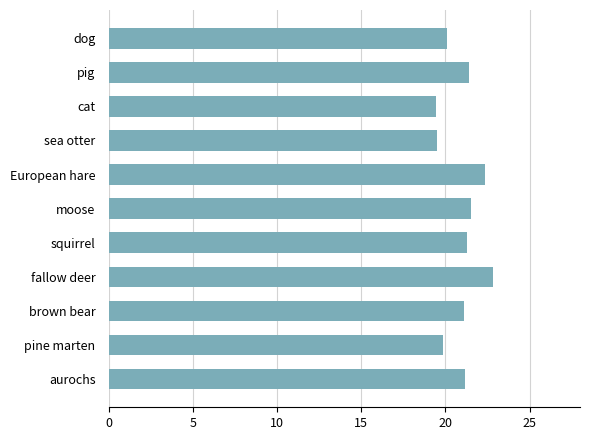

What is the greatest value displayed?

22.8